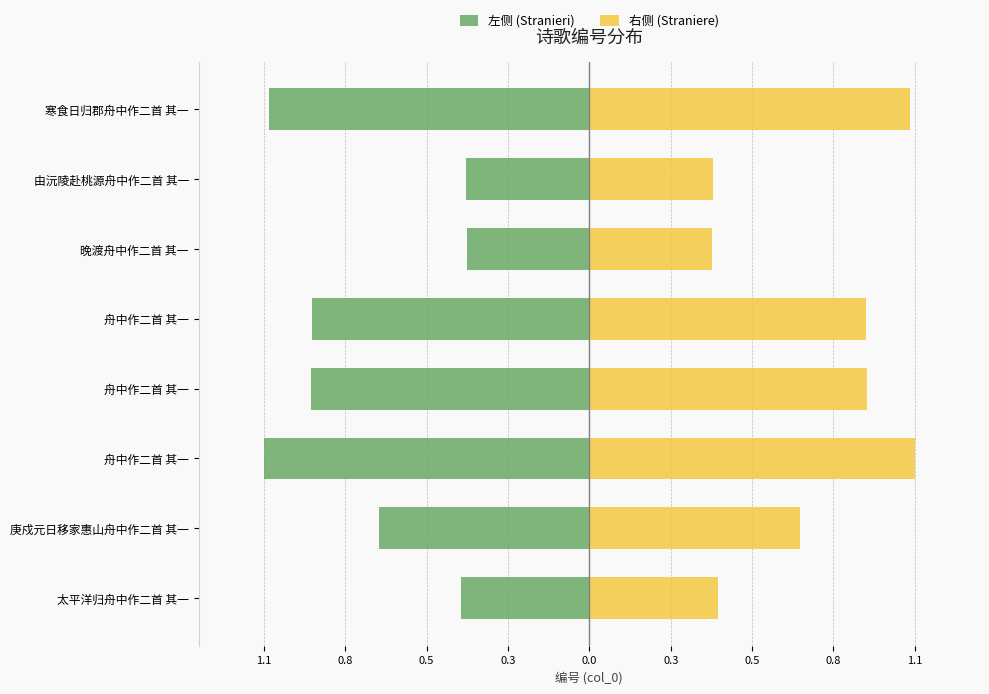

What is the value of the 右侧 (Straniere) bar at the 5th from the left?

0.9